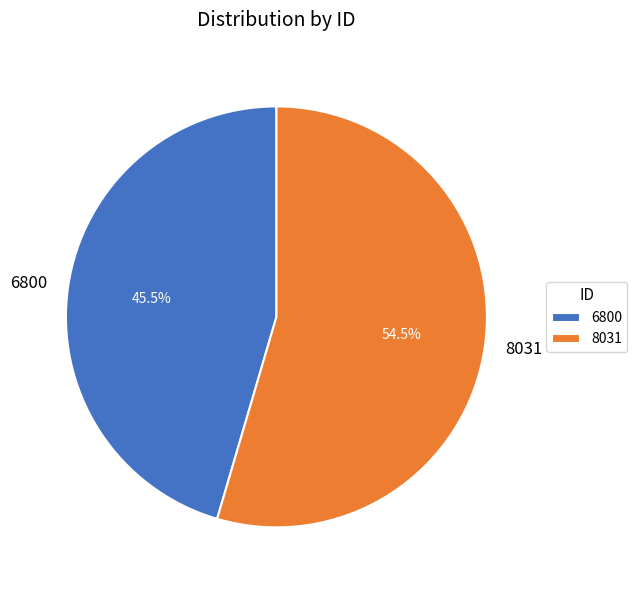

What is the largest slice in the pie chart?

8031